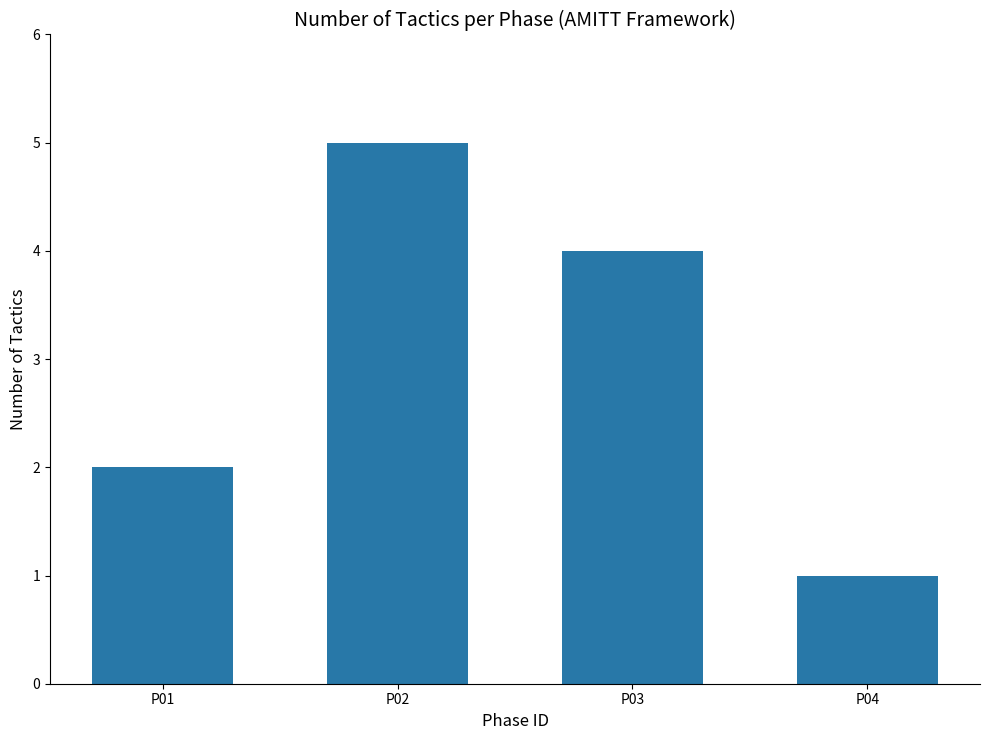

List the labels in order of value, largest first.

P02, P03, P01, P04